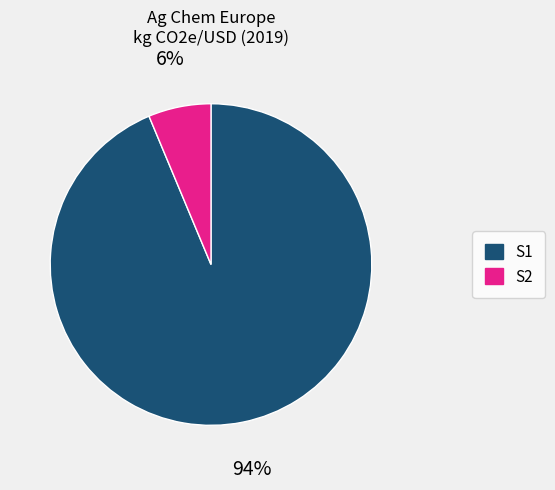

To the nearest percent, what is the average slice percentage?

50%